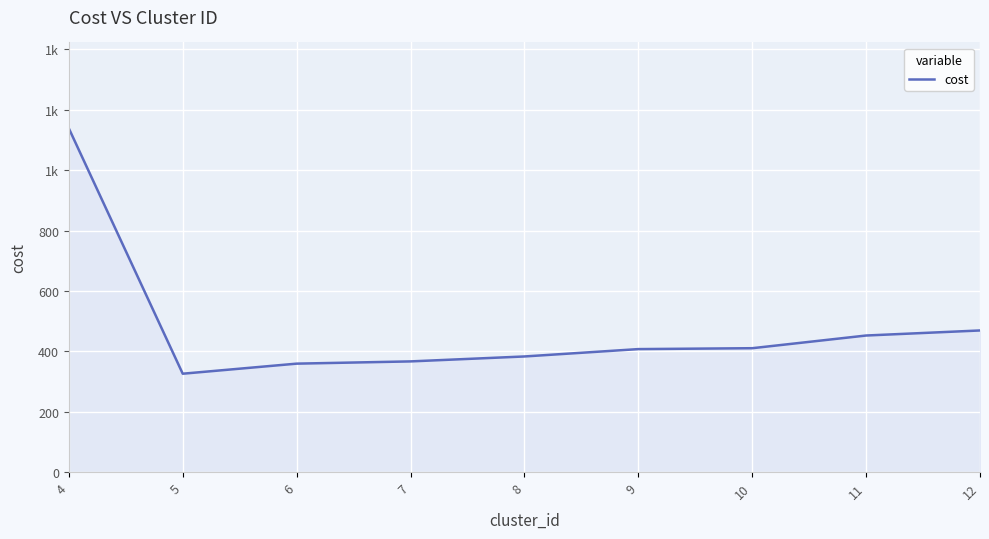

Reading right to left, list all the values displayed in this chart.

469.0	452.3	410.2	407.3	382.9	366.5	359.1	325.8	1138.3